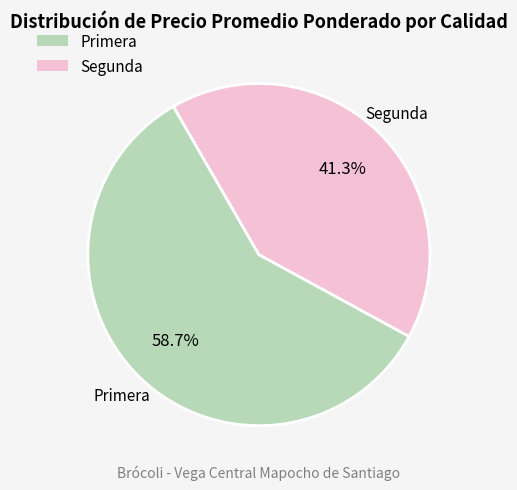

Does any single category account for the majority?

Yes